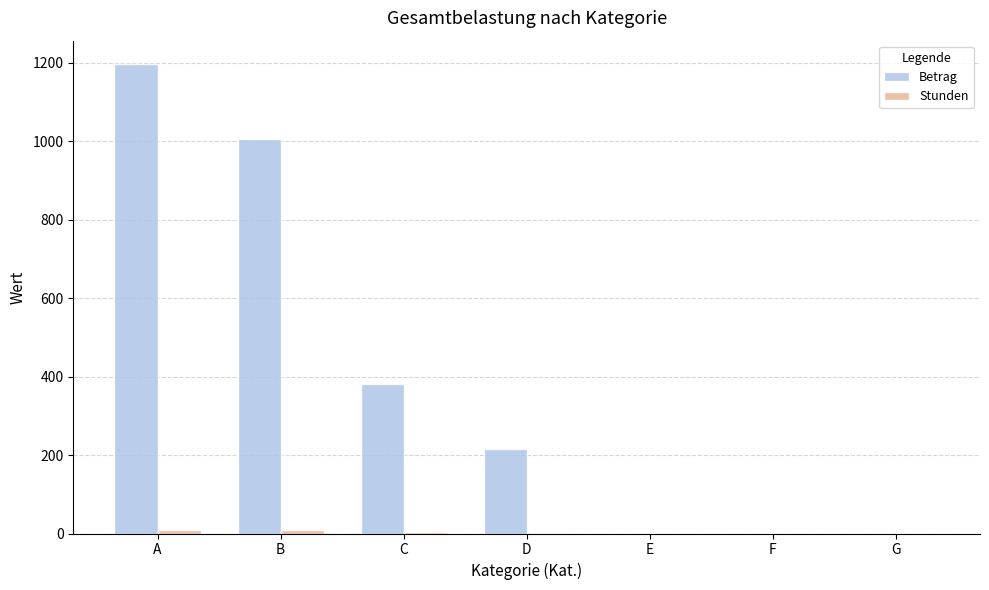

Is it true that Betrag equals 533.7 at E?

False